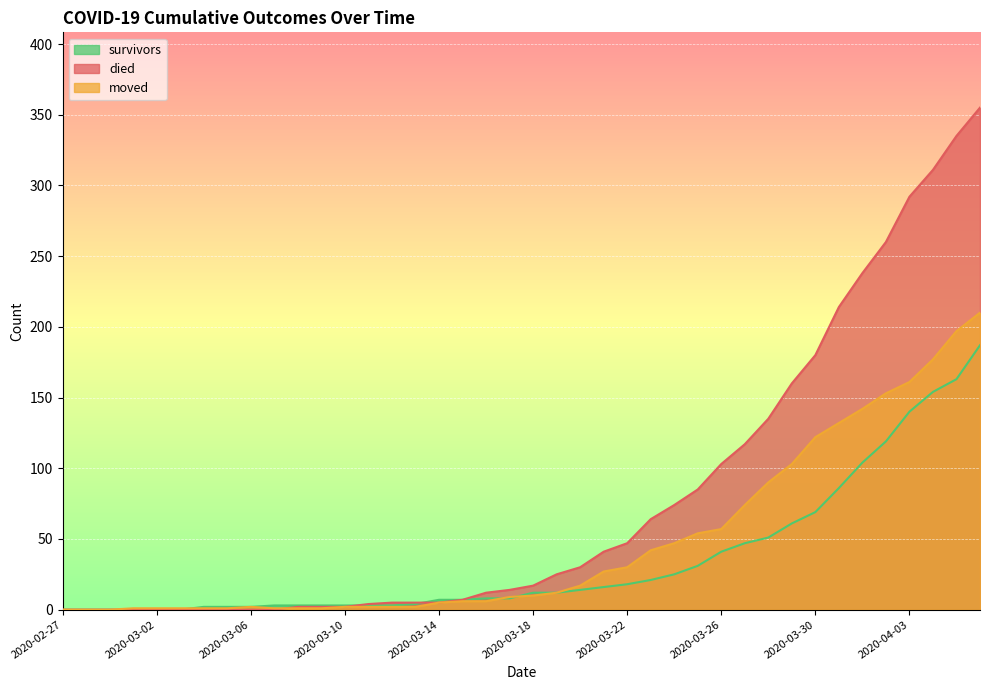

True or false: survivors and died cross at least once.

True